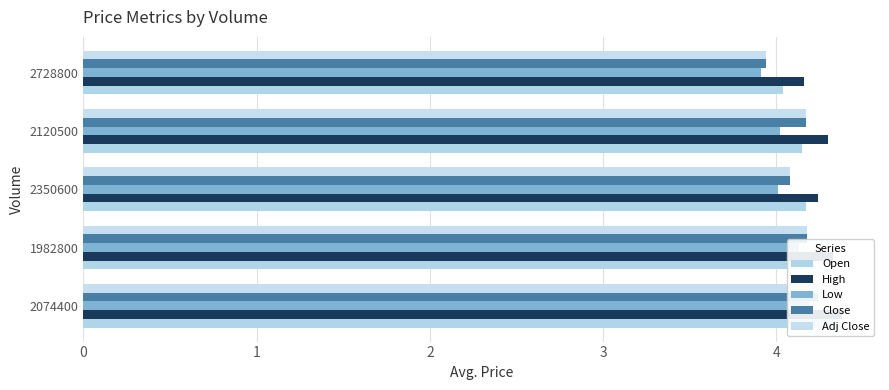

Is the value of Open at 1982800 greater than the value of Low at 2350600?

Yes